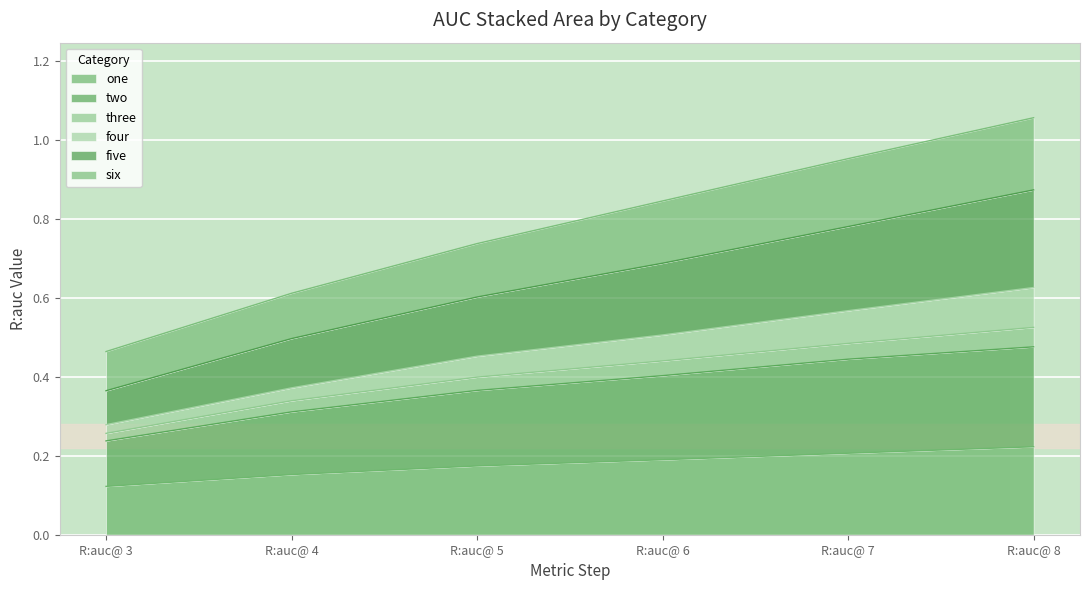

Where is one nearest to the value 0?

R:auc@ 3